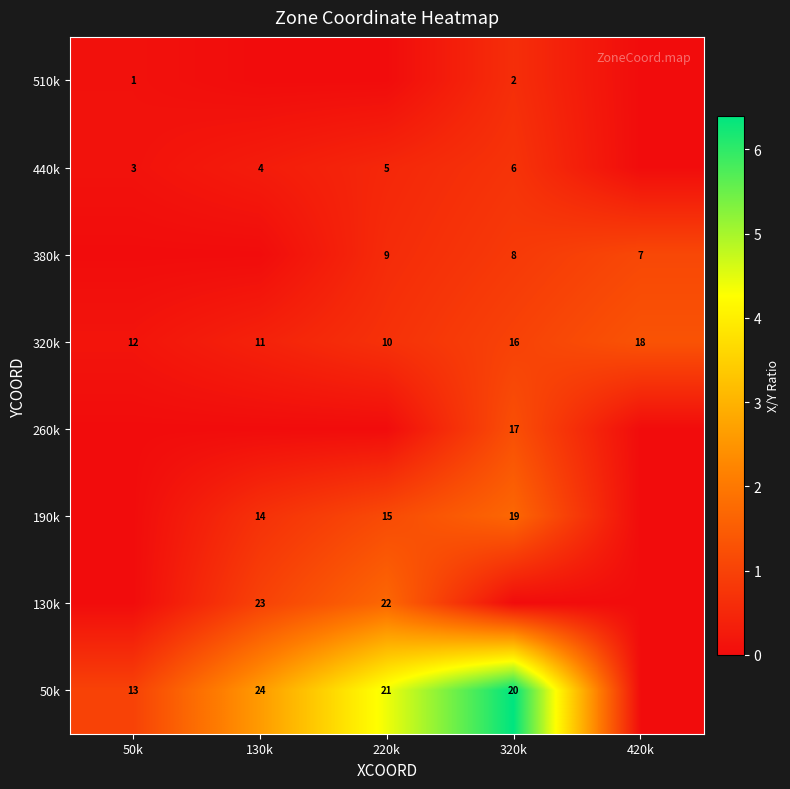

How many 320k values are between 11 and 16?

3